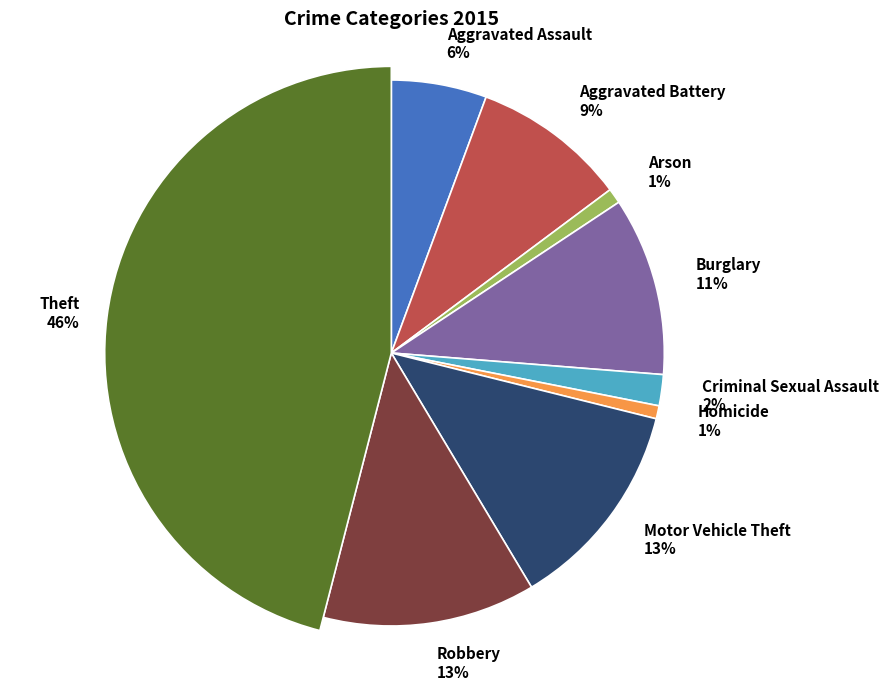

True or false: Burglary accounts for 1% of the total.

False